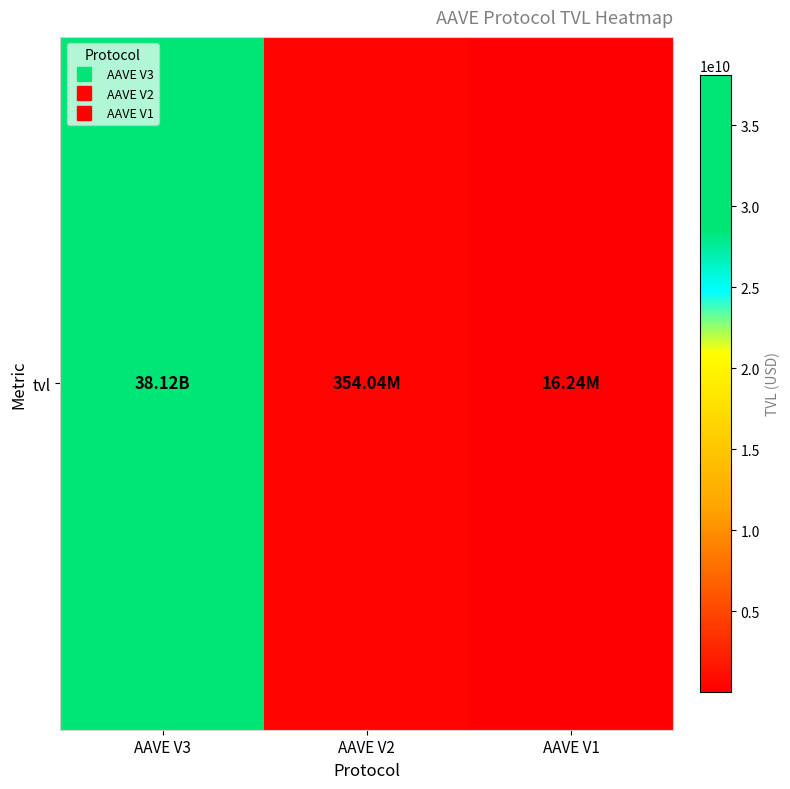

What is the average value?

12829603686.8